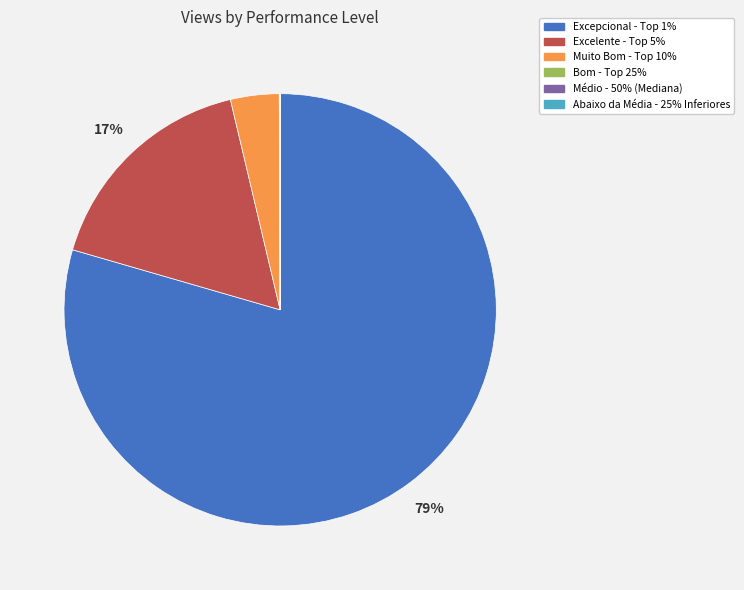

Which category accounts for the majority?

Excepcional - Top 1%